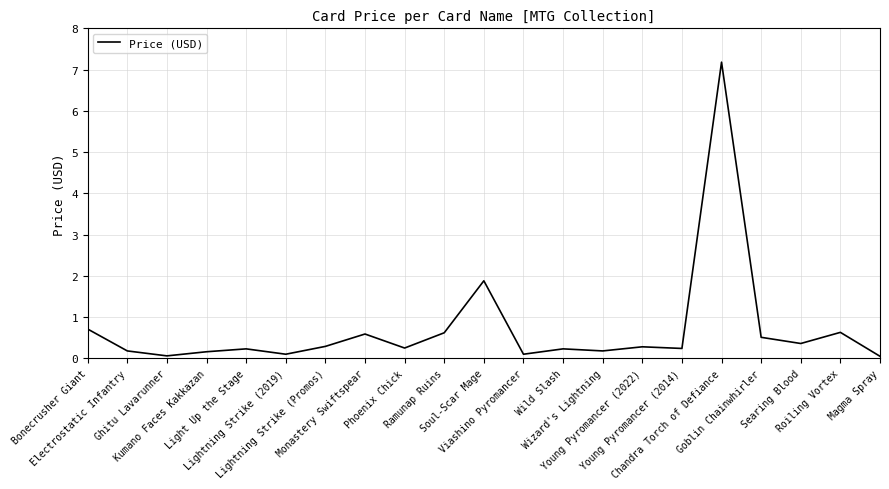

What is the maximum value shown in the chart?

7.2